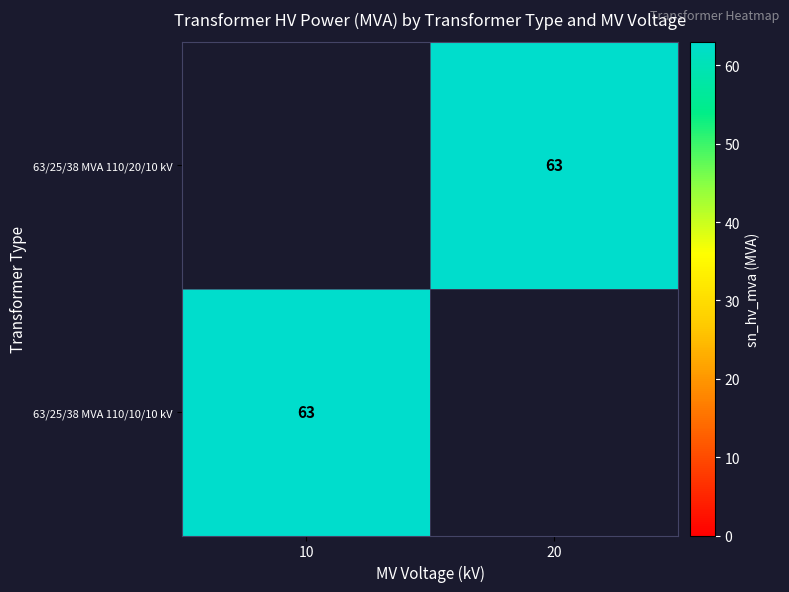

How many data points does each series have?

2